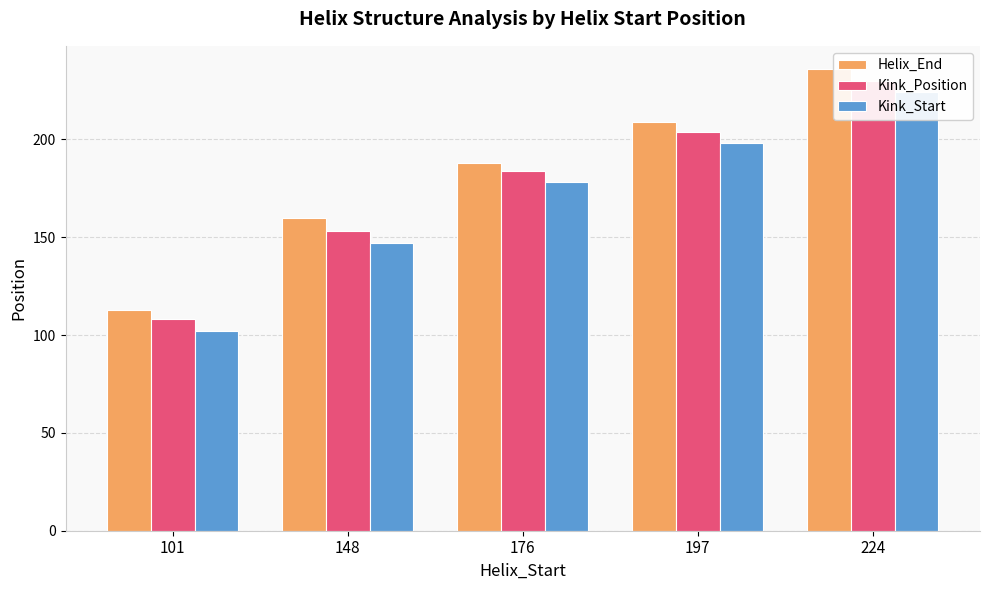

What is the average value of the Kink_Position series?

176